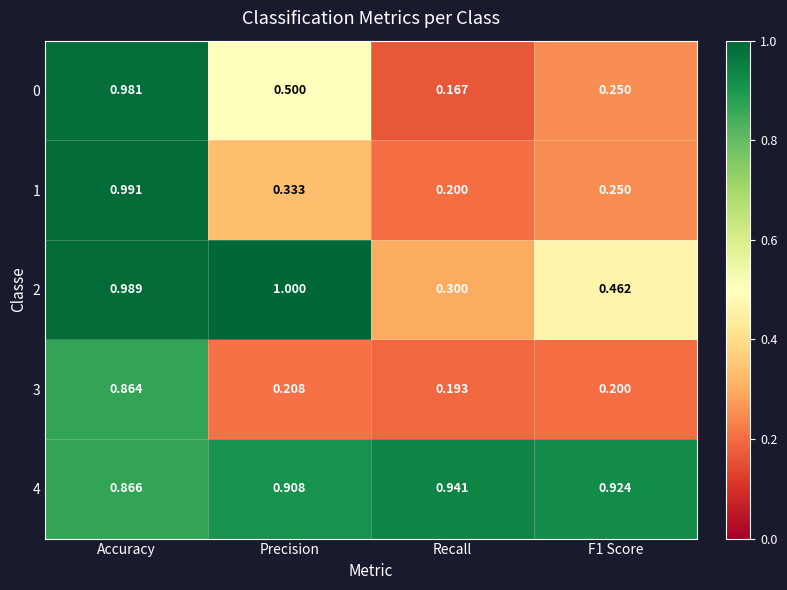

At which category does the chart reach its minimum across all series?

Recall